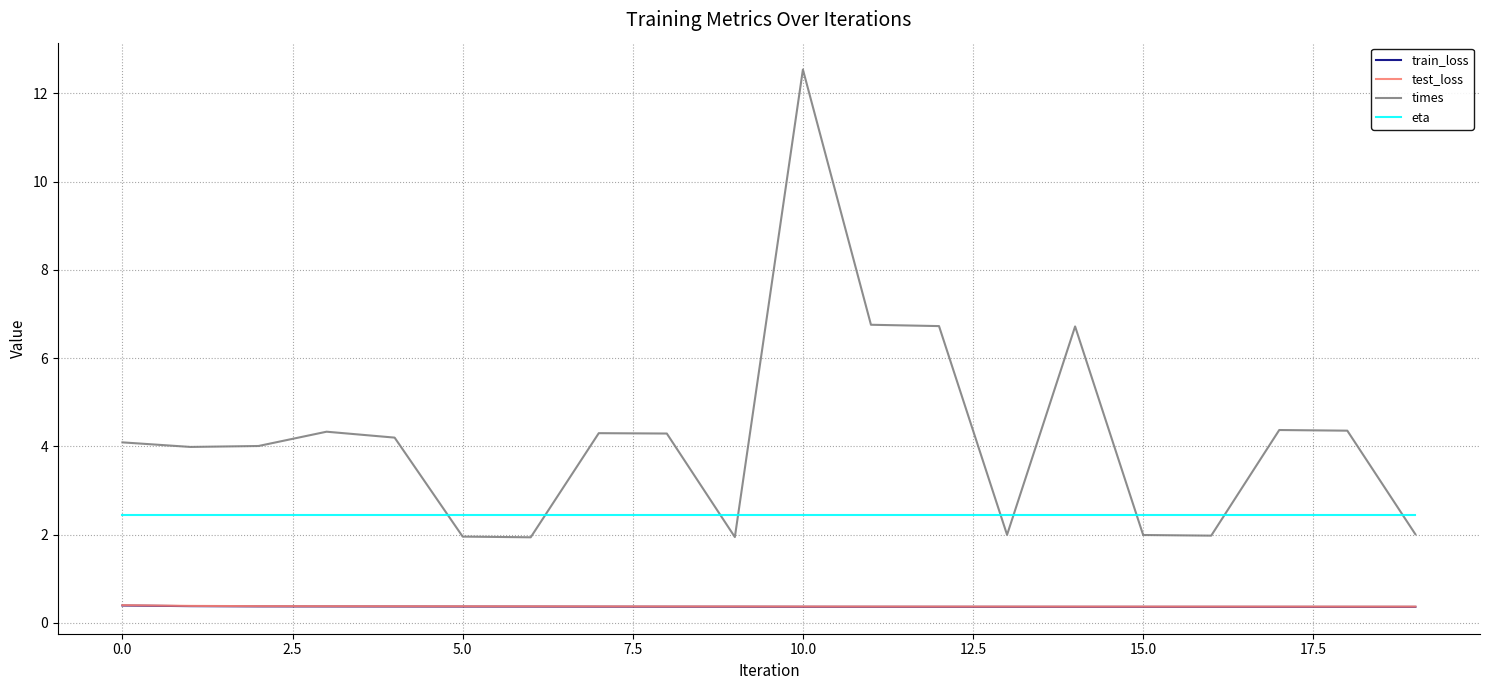

Which series has the widest spread of values?

times